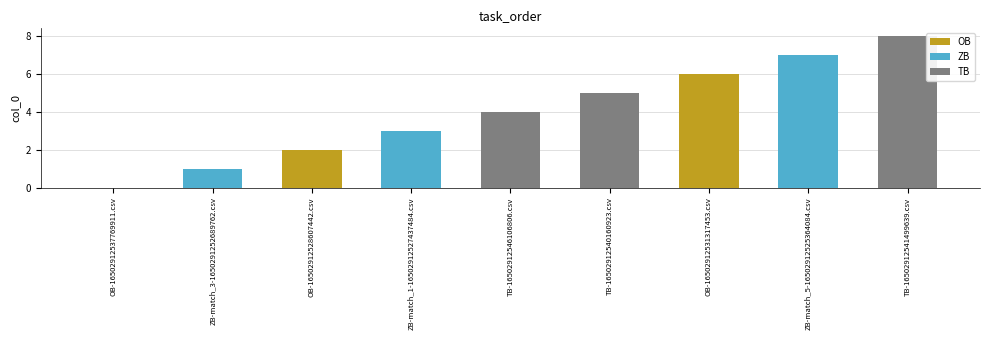

Reading right to left, extract all data points from this chart.

TB-16502912541499639.csv=8	ZB-match_5-16502912525364084.csv=7	OB-16502912531317453.csv=6	TB-16502912540160923.csv=5	TB-16502912546106806.csv=4	ZB-match_1-16502912527437484.csv=3	OB-16502912528607442.csv=2	ZB-match_3-1650291252689762.csv=1	OB-16502912537769911.csv=0